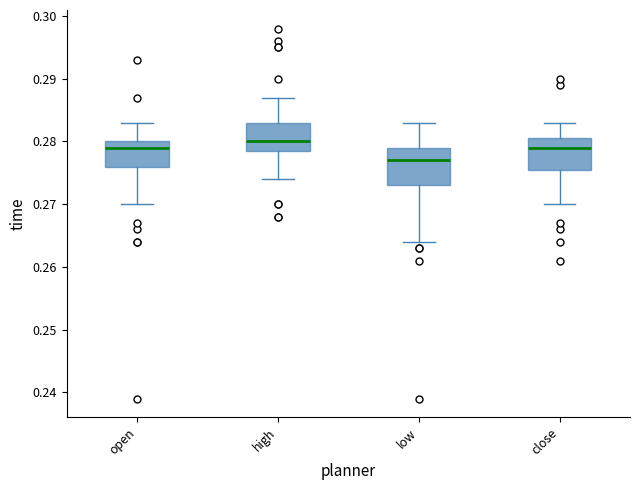

Which box's median line is the lowest?

low